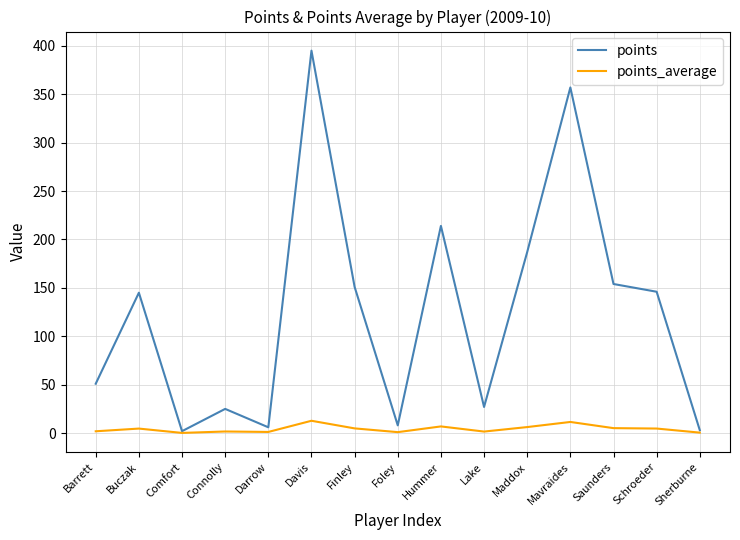

Is this an area chart (filled region under the line)?

No